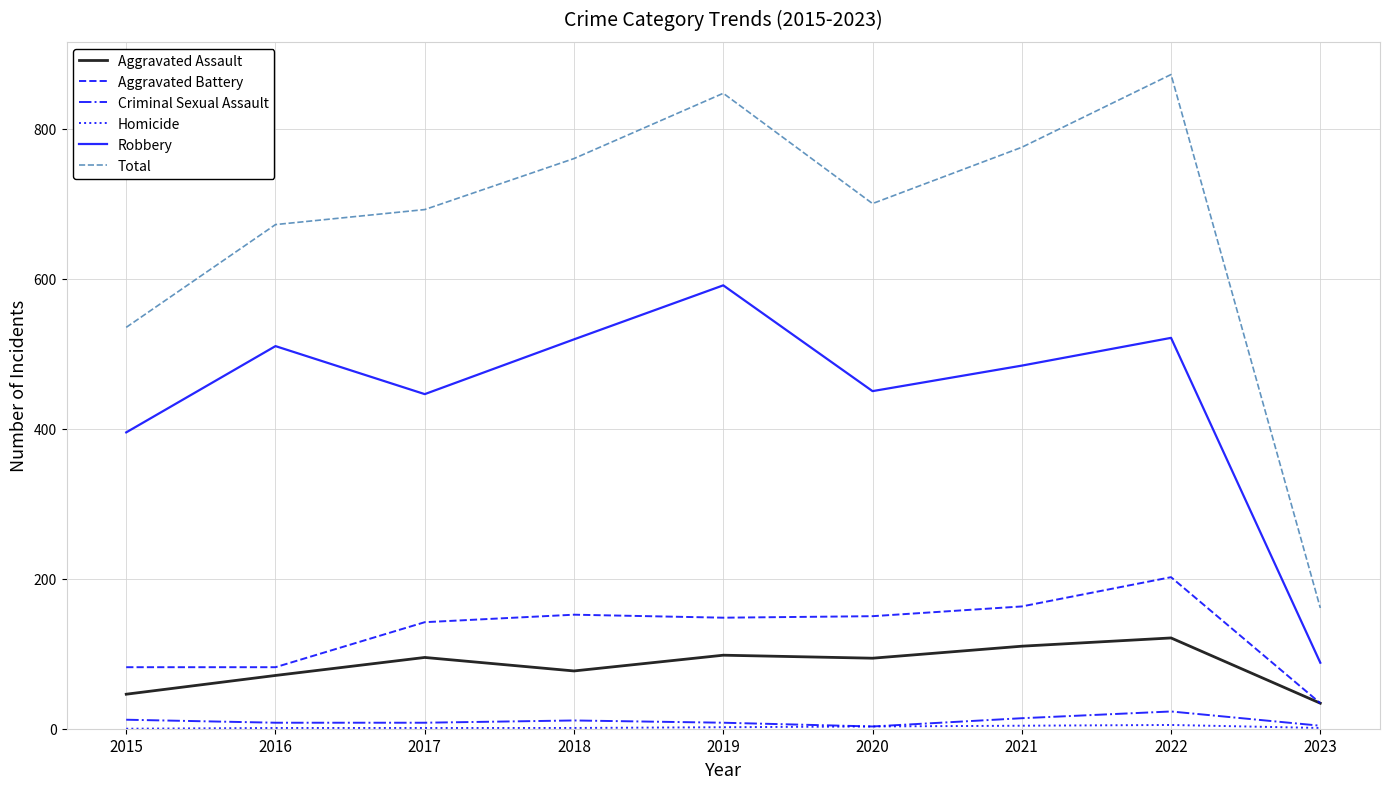

True or false: Robbery and Criminal Sexual Assault cross at least once.

False